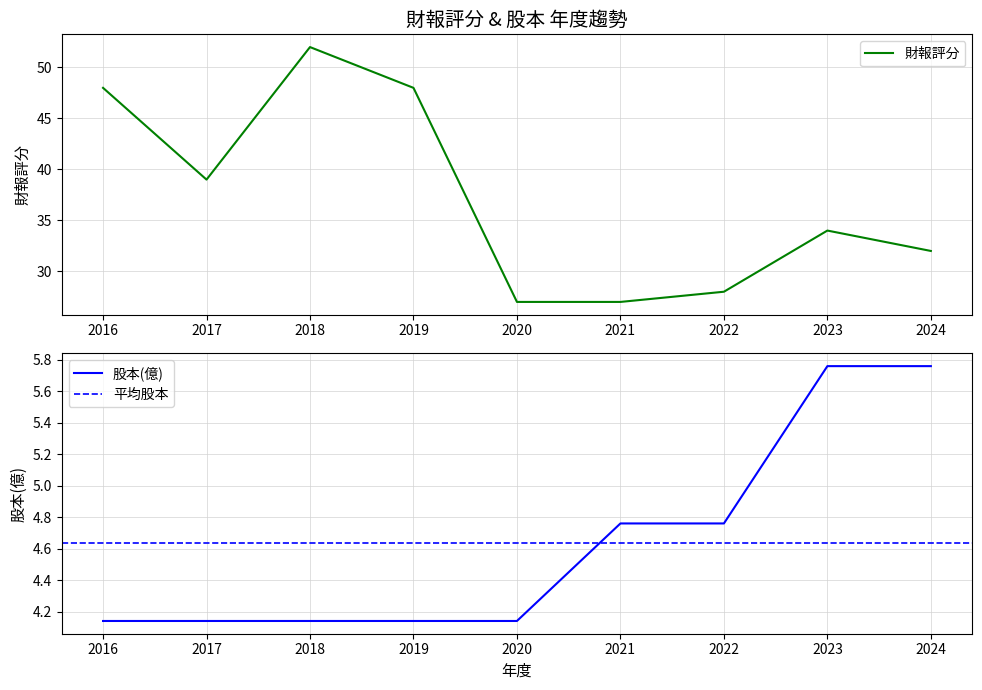

Where is the first local minimum for 財報評分?

2017